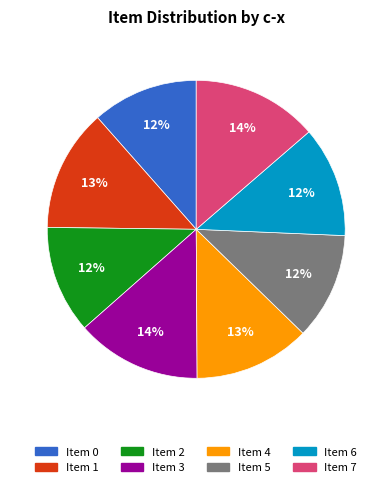

Is the sum of Item 3 and Item 4 greater than half?

No